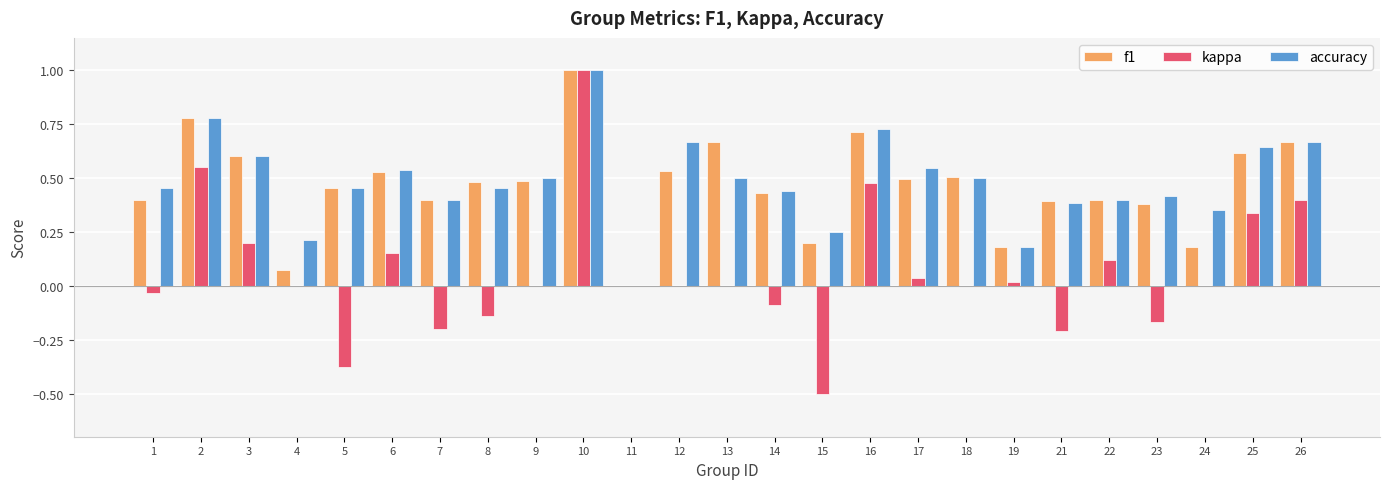

Which series changed the most between 14 and 15?

kappa